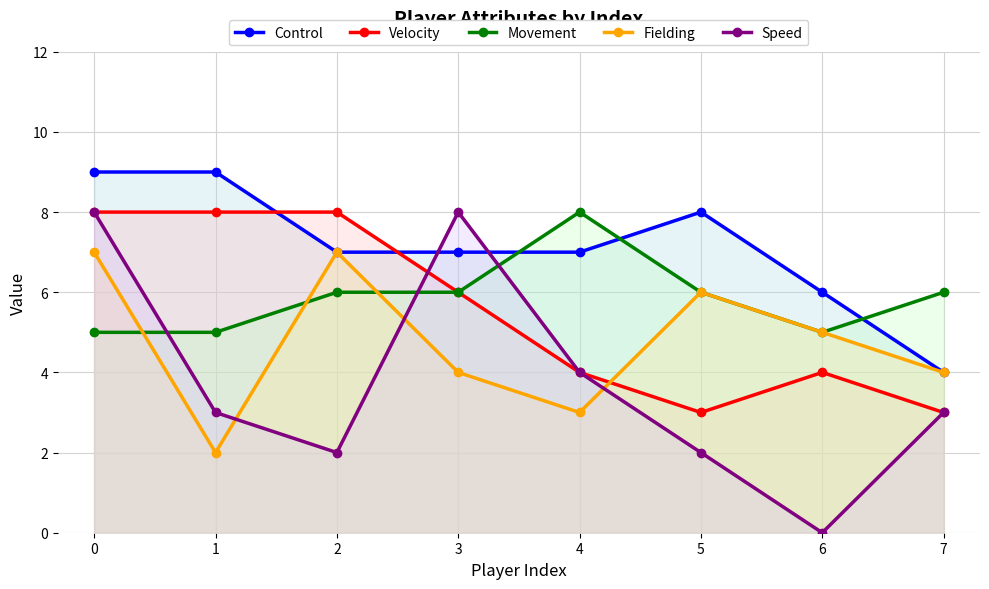

What is the average value of the Fielding series?

5